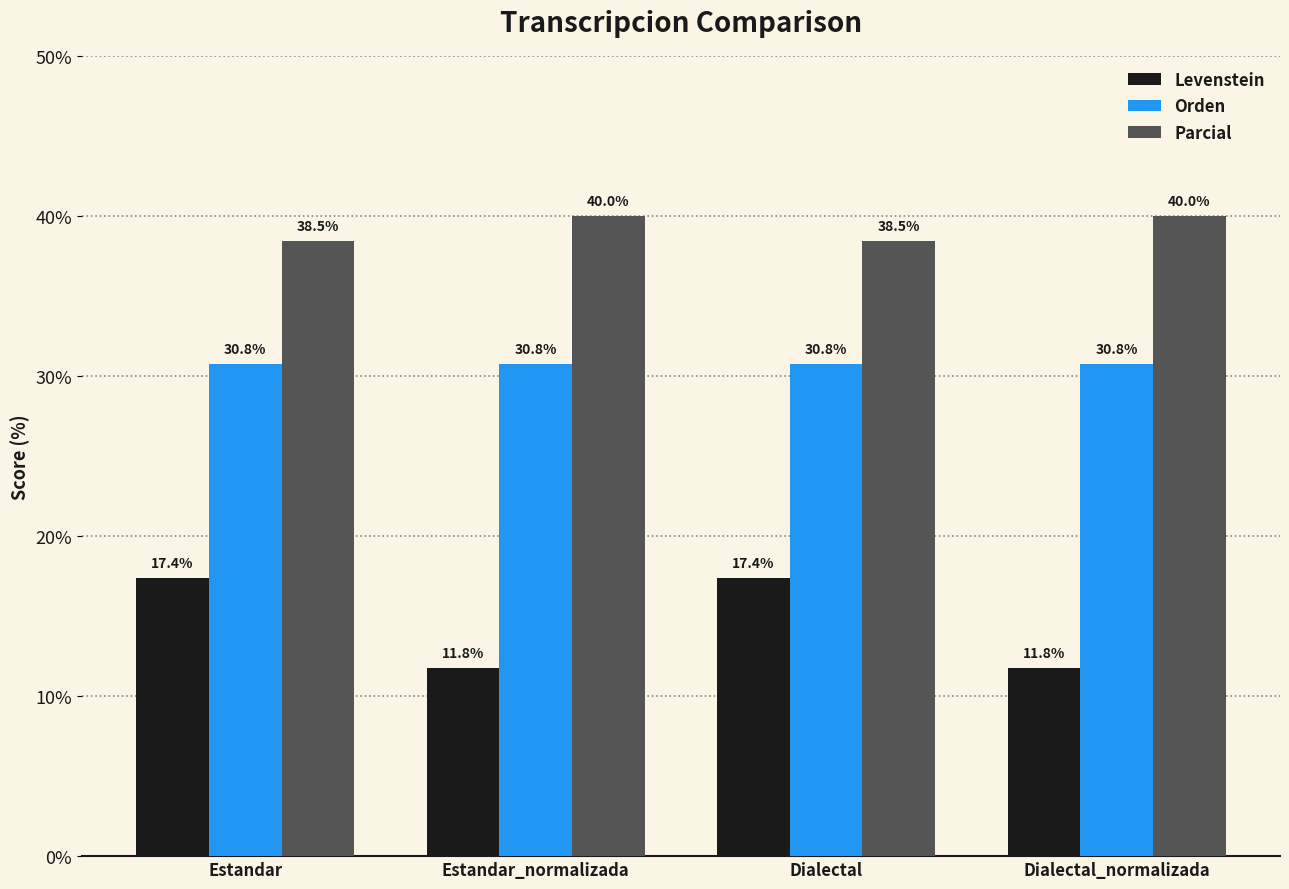

Reading left to right, list all the values displayed in this chart.

Levenstein: Estandar=17.4	Estandar_normalizada=11.8	Dialectal=17.4	Dialectal_normalizada=11.8
Orden: Estandar=30.8	Estandar_normalizada=30.8	Dialectal=30.8	Dialectal_normalizada=30.8
Parcial: Estandar=38.5	Estandar_normalizada=40.0	Dialectal=38.5	Dialectal_normalizada=40.0